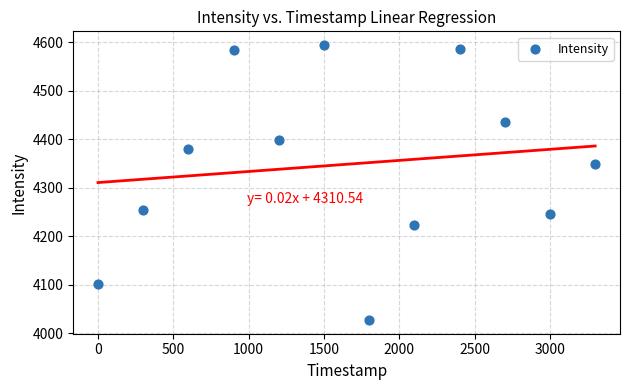

What is the range of Y values (max minus min)?

566.7